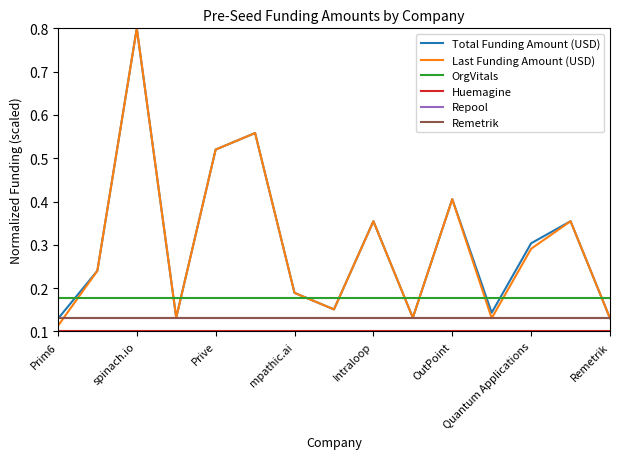

What is the highest value of the Total Funding Amount (USD) series?

0.8